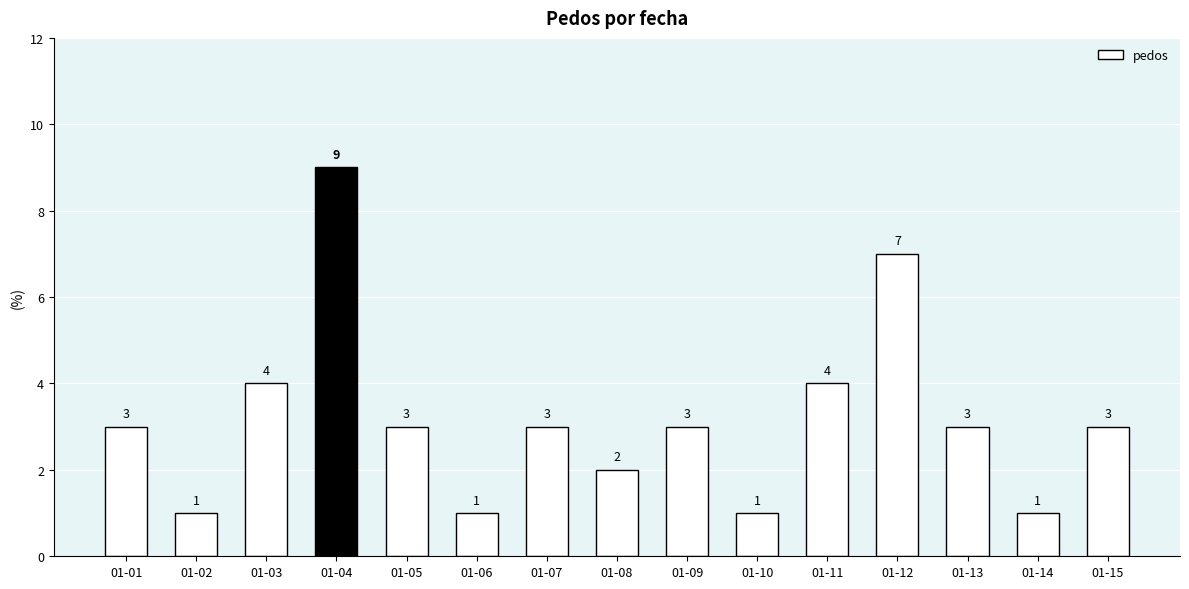

Reading left to right, what are all the values shown in this chart?

3	1	4	9	3	1	3	2	3	1	4	7	3	1	3